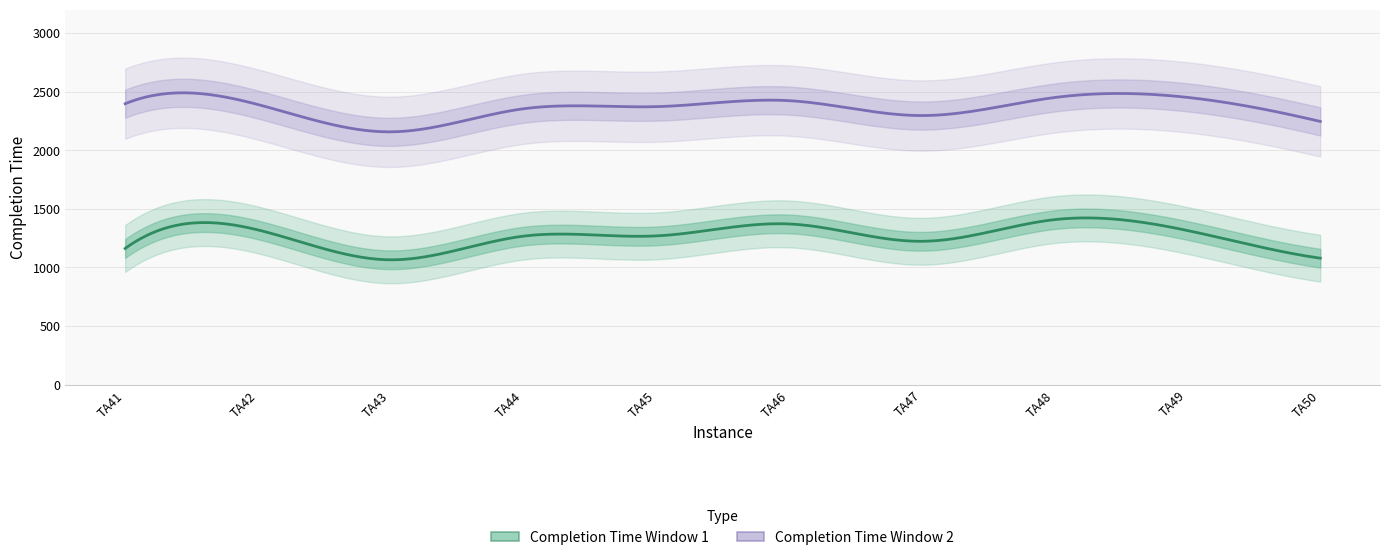

What is the difference between the highest and lowest values at TA42?

1070